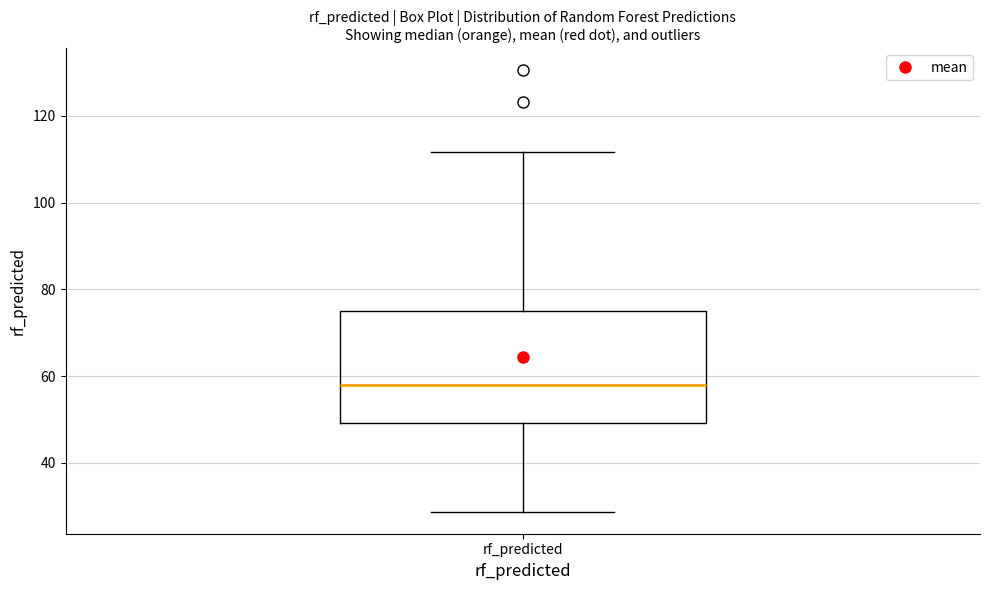

Transcribe this box plot: give where the median line is, the range the box spans, and where the two whiskers end, as read against the y-axis. The values are not printed on the chart, so give them approximately, as read against the axis.

median 58, box 50 to 76, whiskers 28 to 112